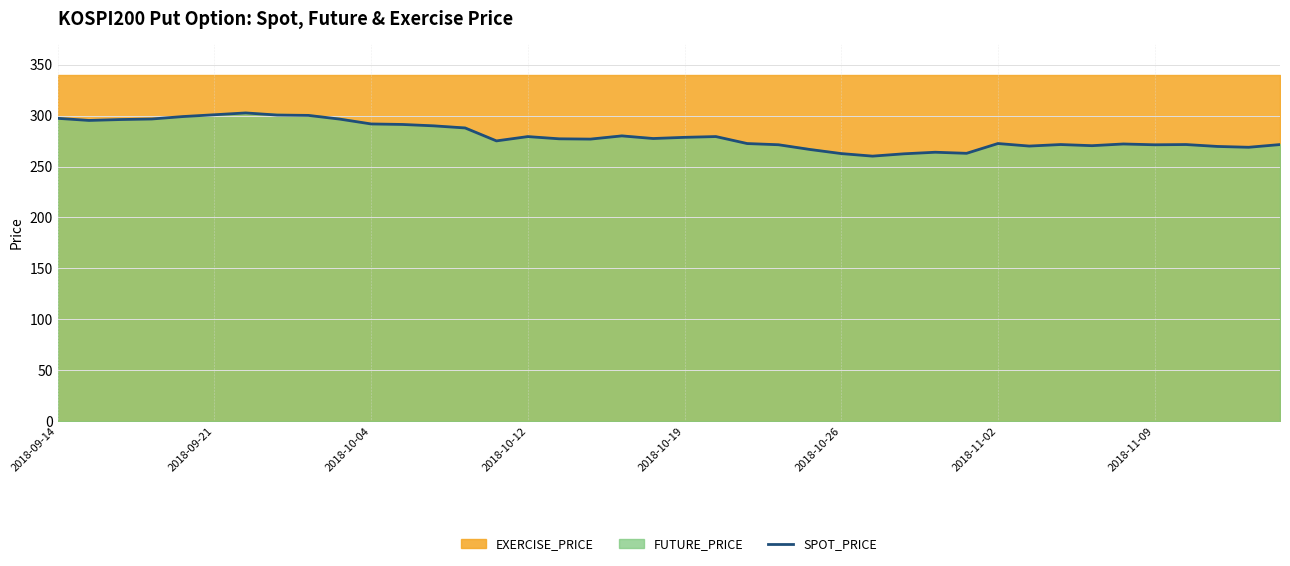

What is the difference between the maximum and minimum values?

42.4